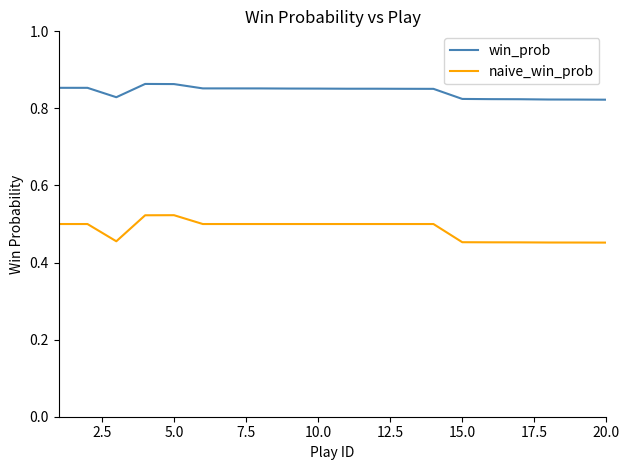

Which series has the largest range (max minus min)?

naive_win_prob